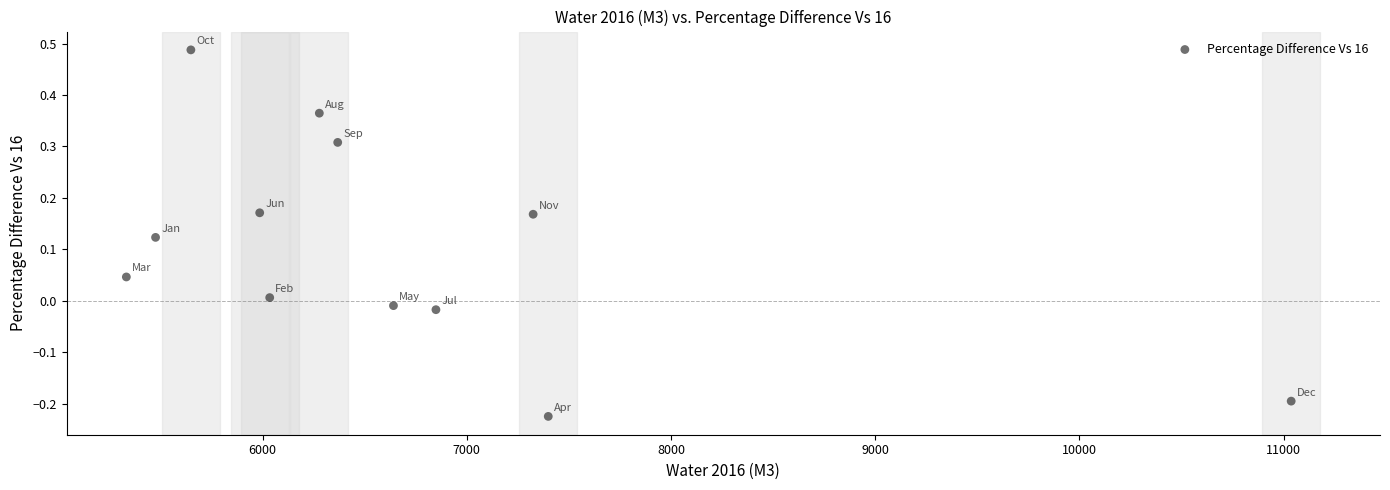

What is the range of Y values (max minus min)?

0.7